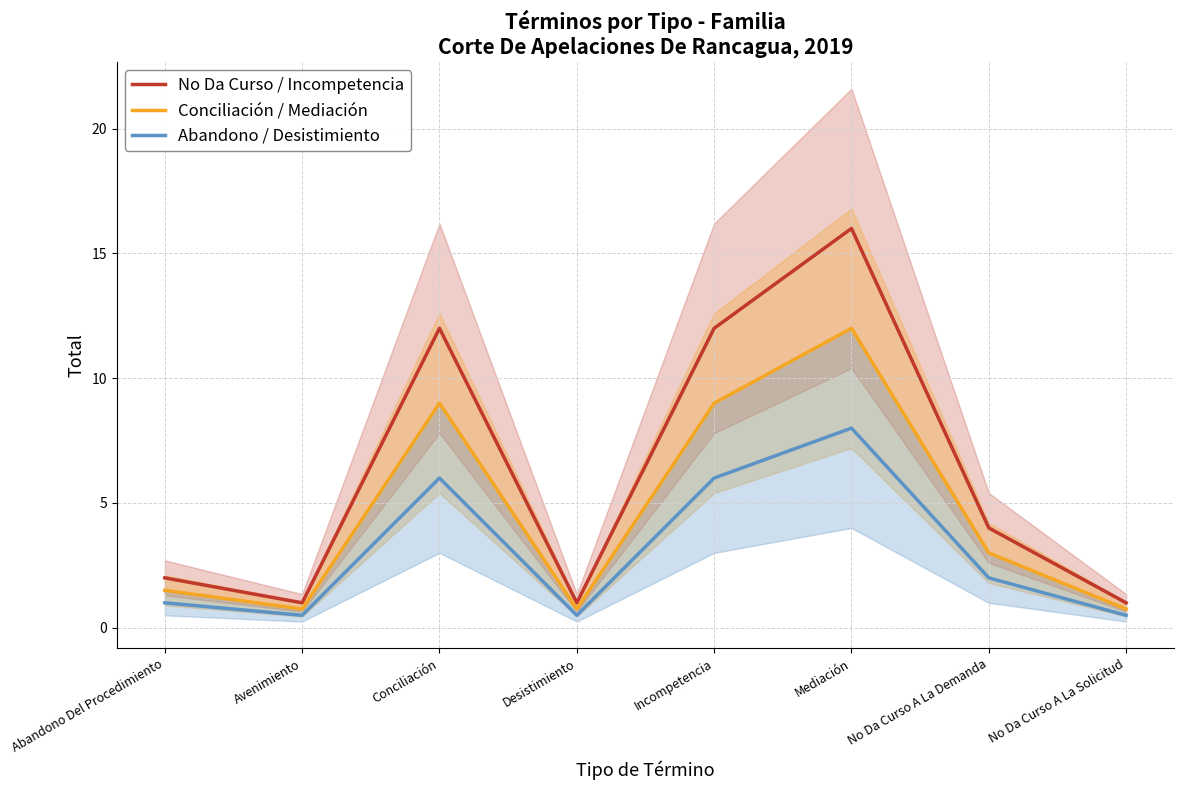

At which category does the chart reach its peak across all series?

Mediación